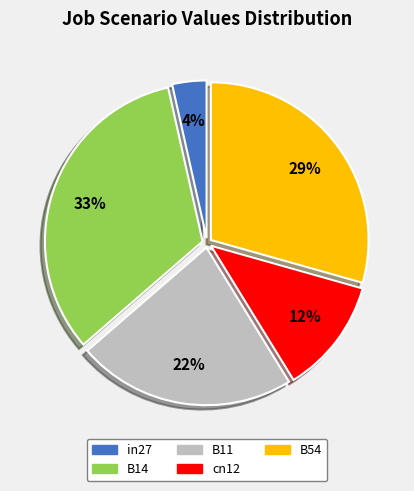

To the nearest percent, what is the difference between the largest and smallest slice percentages?

29%